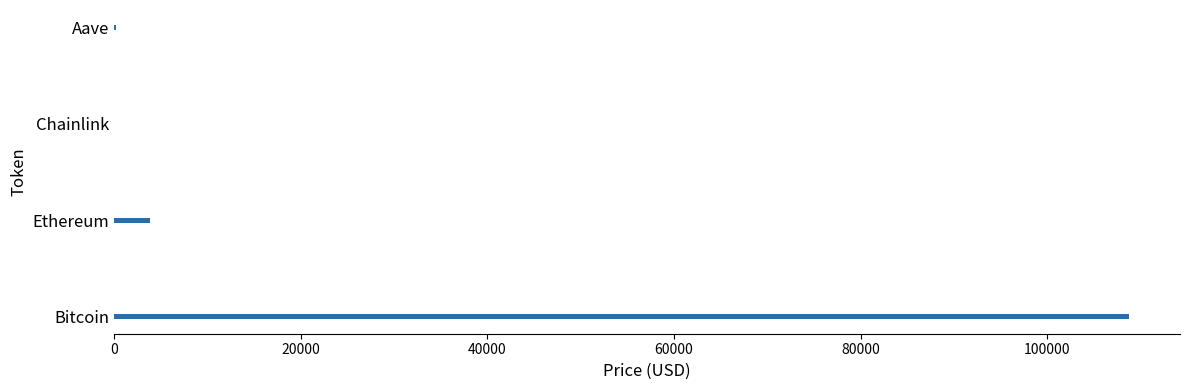

Count the number of categories in the chart.

4